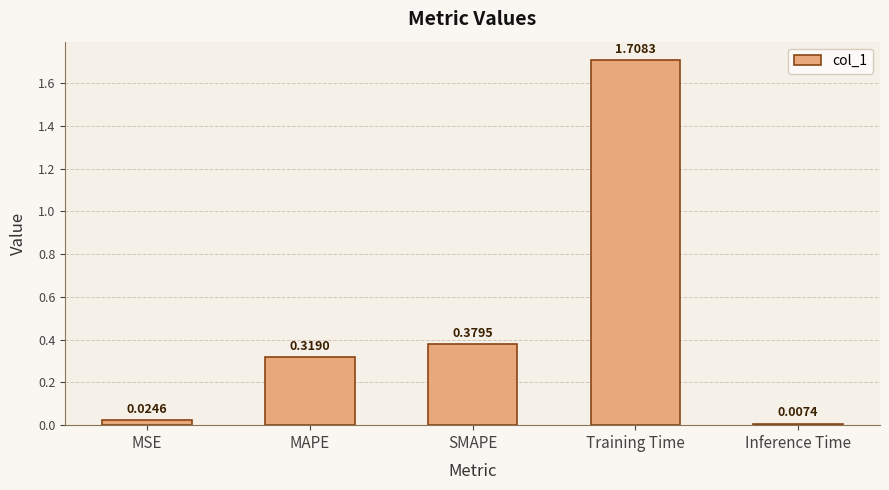

The chart shows a value of 0.2 at MAPE. True or false?

False